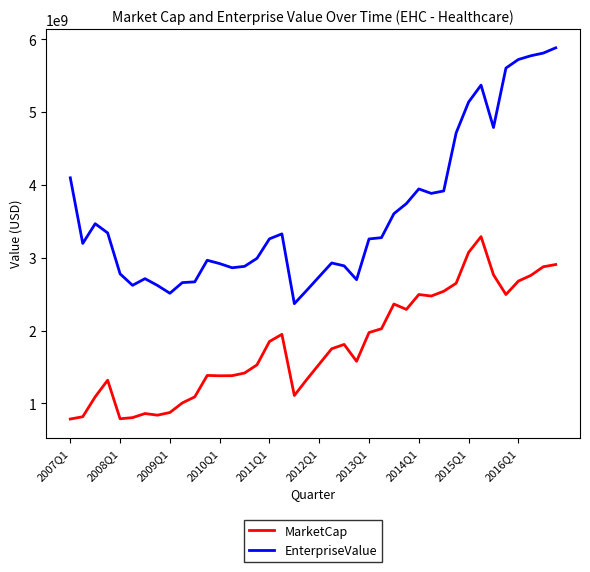

Which series has the widest spread of values?

EnterpriseValue